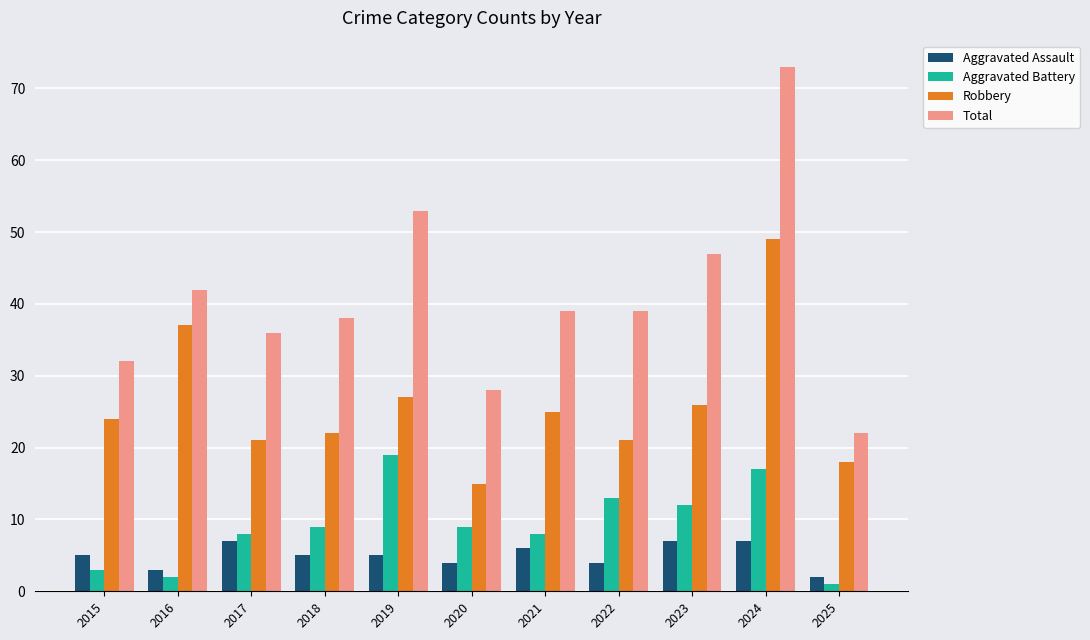

Which series has the largest range (max minus min)?

Total